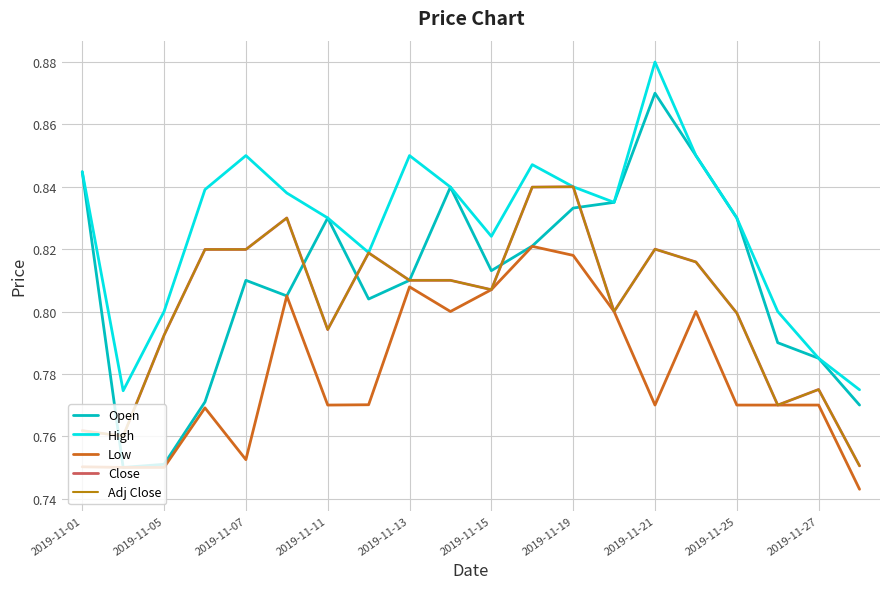

At how many categories does at least one series exceed 0?

20